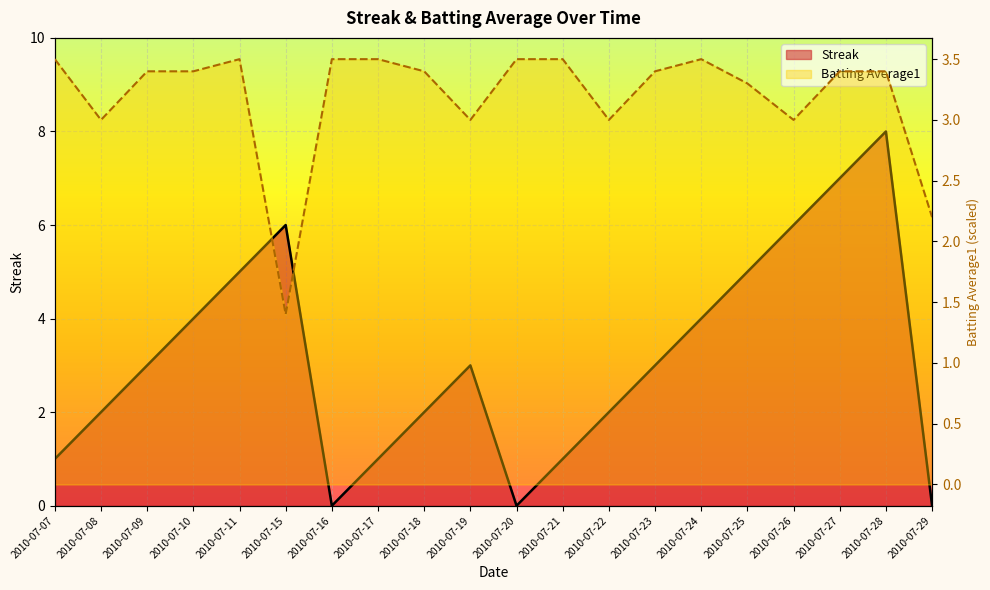

At how many categories does at least one series exceed 4?

6